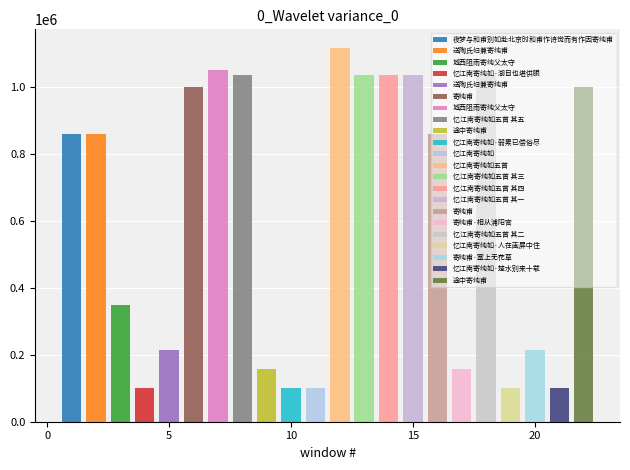

Approximately how many times larger is the value at 忆江南寄纯如五首 其一 compared to 途中寄纯甫?

6.6